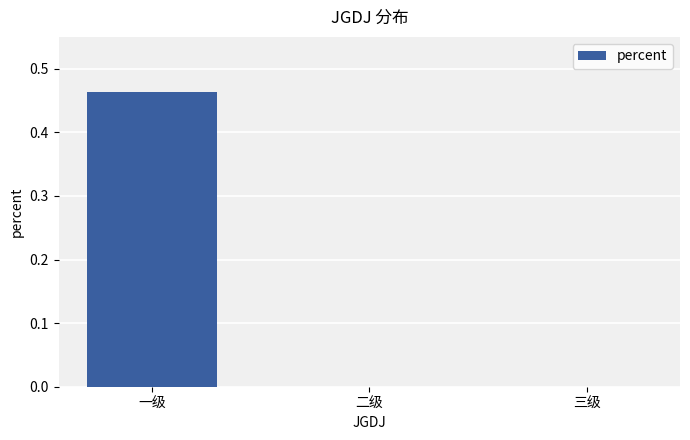

Between 二级 and 一级, which is larger?

一级